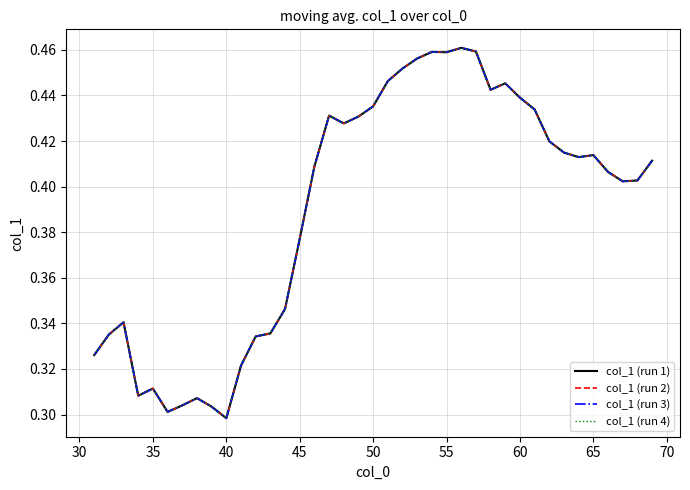

Does the chart display data point markers on the line(s)?

No